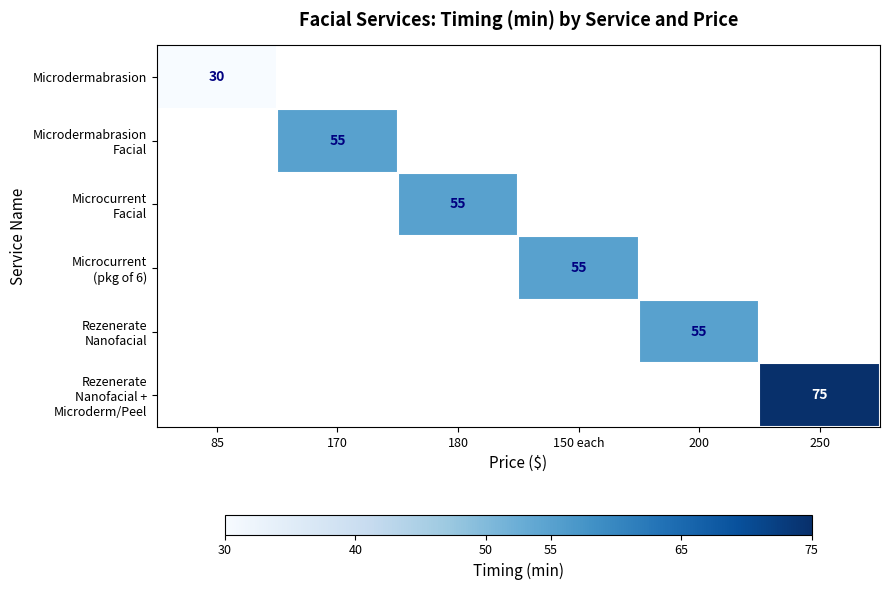

Between 170 and 180, which is larger?

170